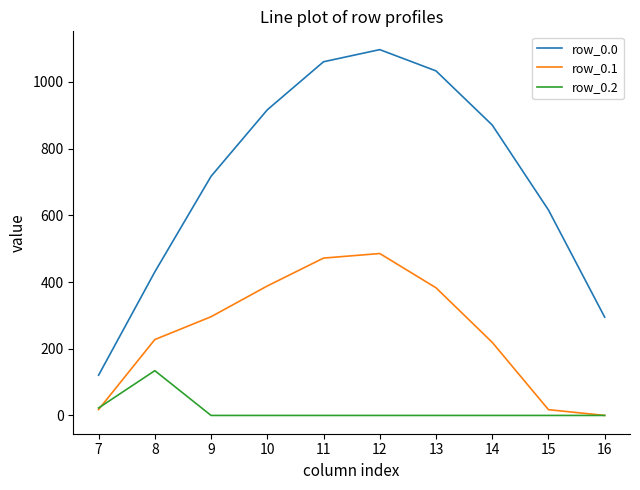

Which series has the largest total across all categories?

row_0.0